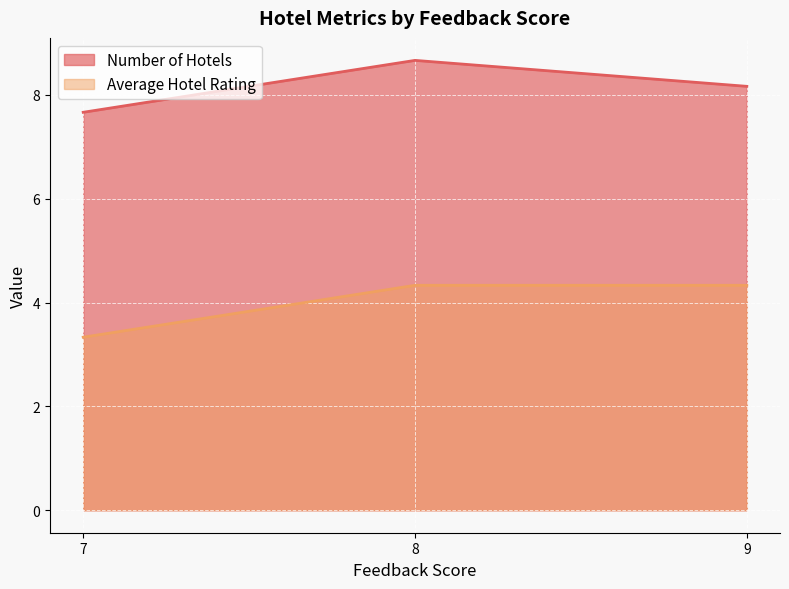

Rank the series by their maximum value, from lowest to highest.

Average Hotel Rating, Number of Hotels